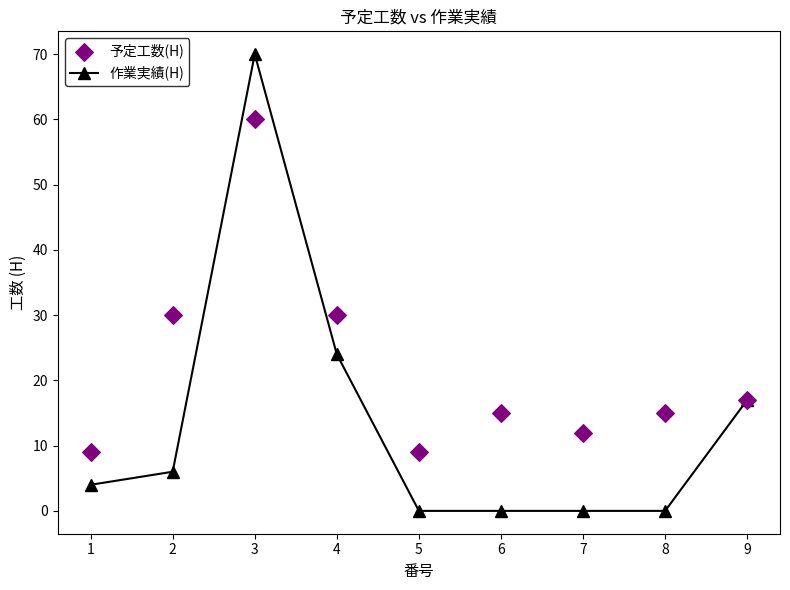

What is the total value across all series at 7?

12